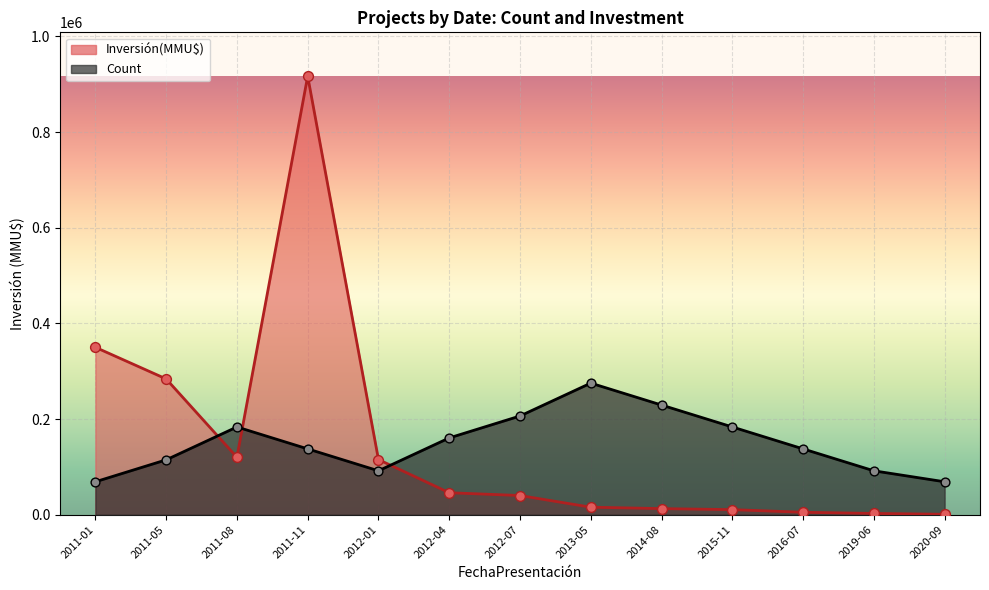

Which series has the largest total across all categories?

Count